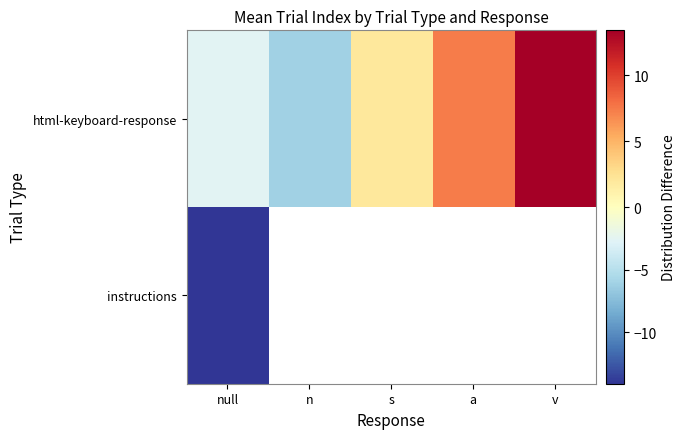

What is the greatest value displayed?

13.4